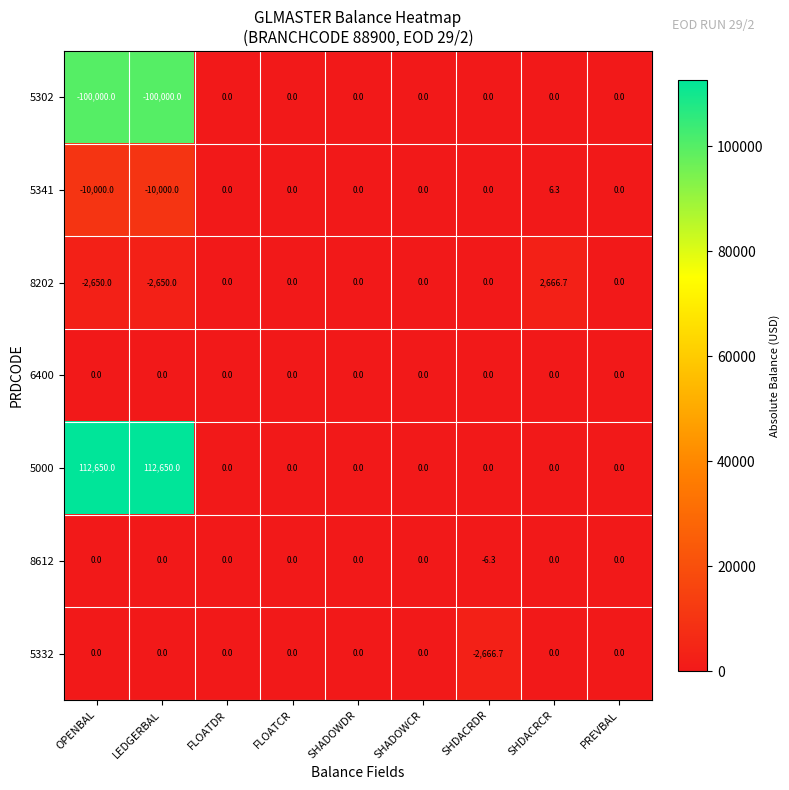

What is the sum of all 5332 values?

-2666.7